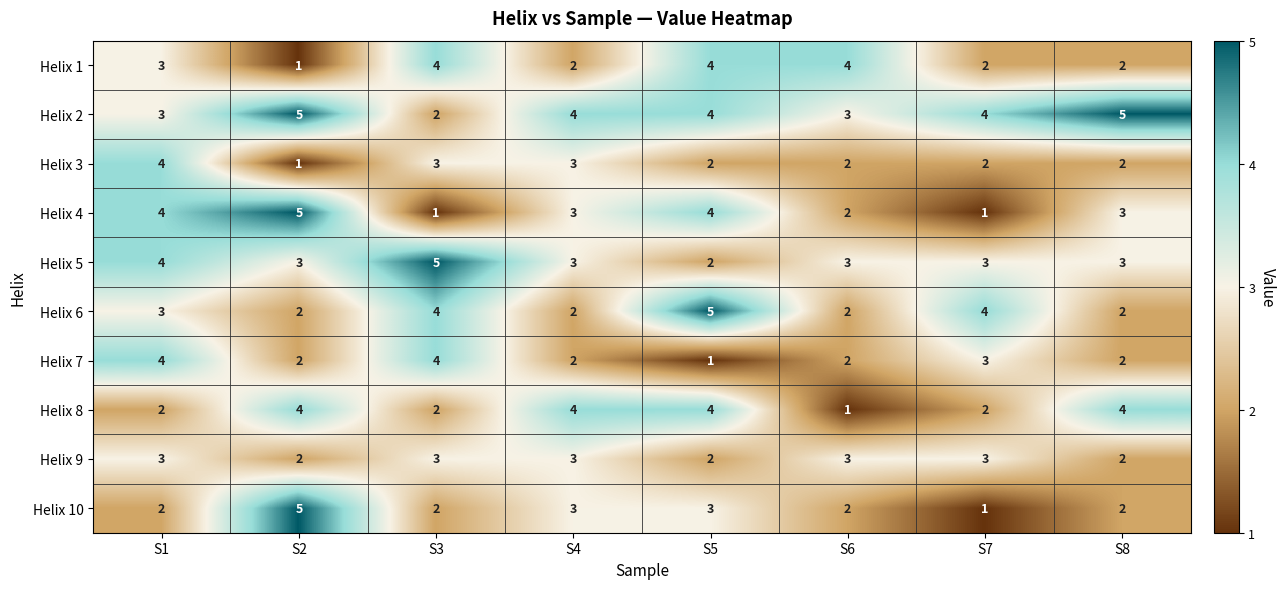

Between S2 and S8, which series saw the biggest shift?

Helix 10